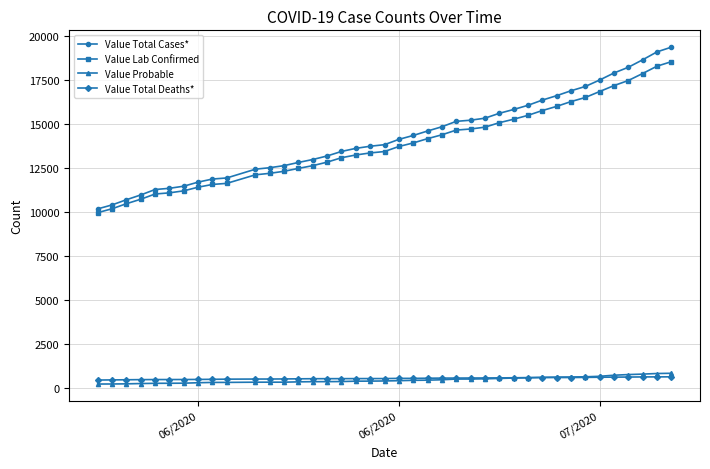

How many lines are shown in the chart?

4